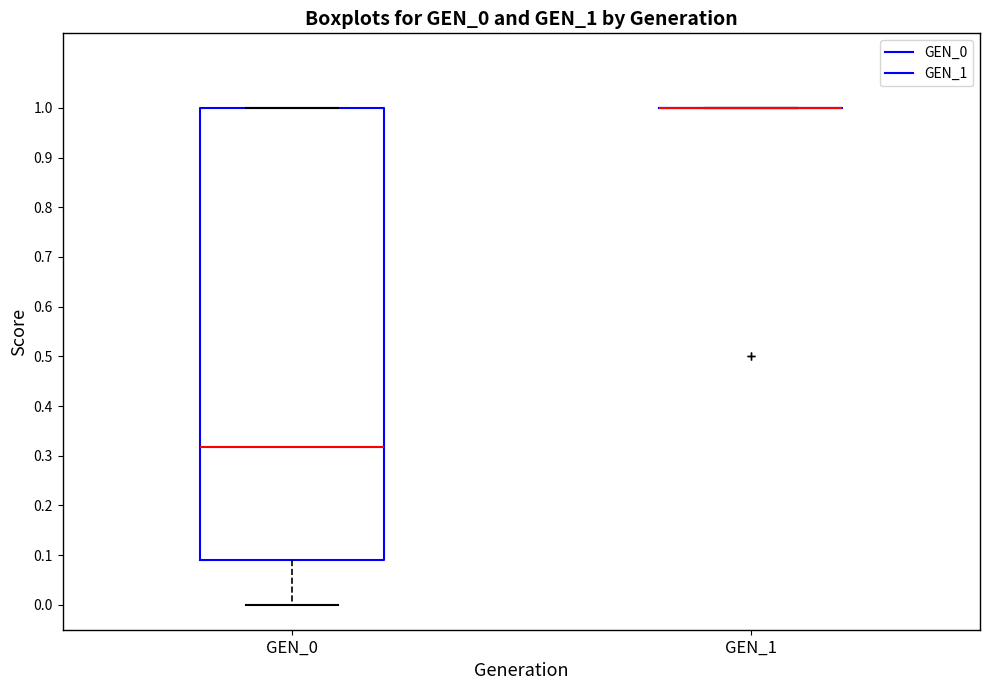

Which box is the tallest, from its lower edge to its upper edge?

GEN_0